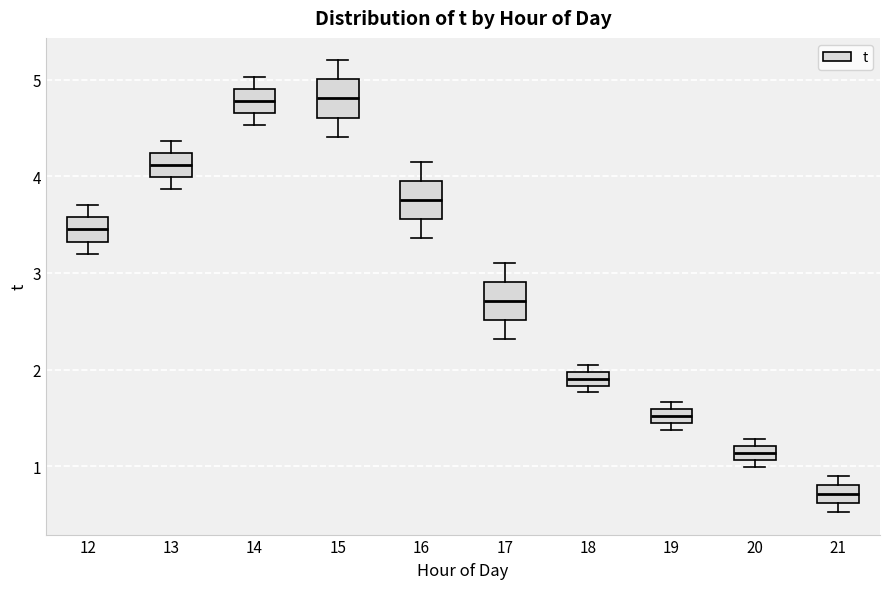

Where does the median line of the box at x = 13 sit on the y-axis? The values are not printed on the chart, so give them approximately, as read against the axis.

4.1